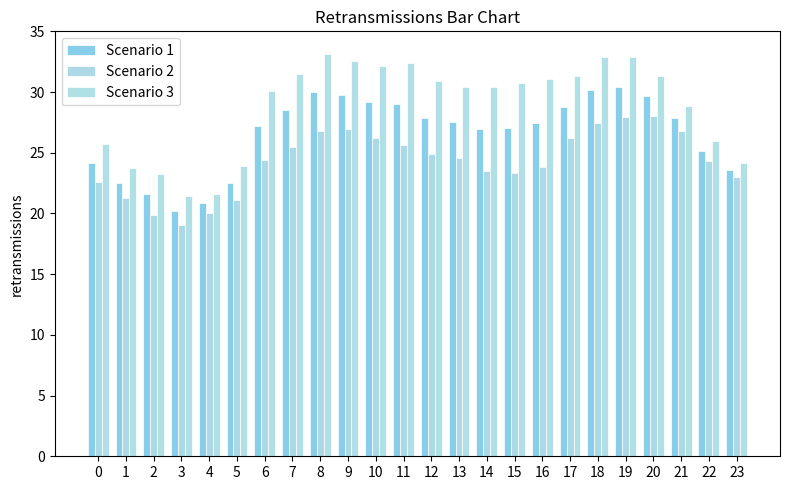

Does the chart contain any negative values?

No